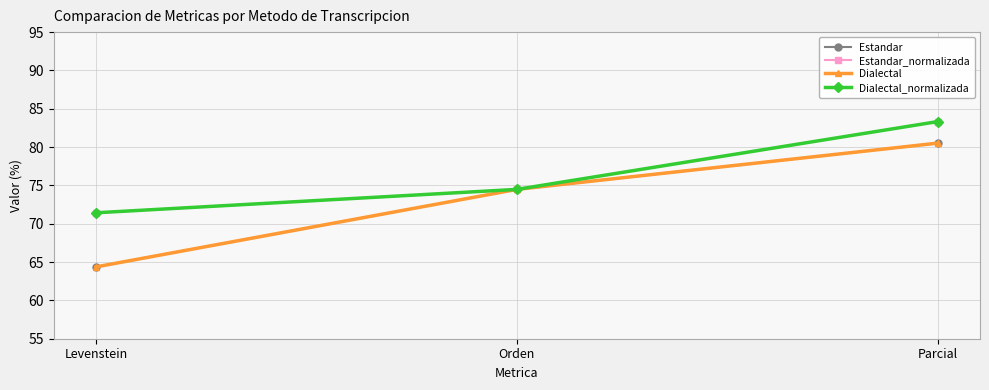

Does the chart have visible grid lines?

Yes